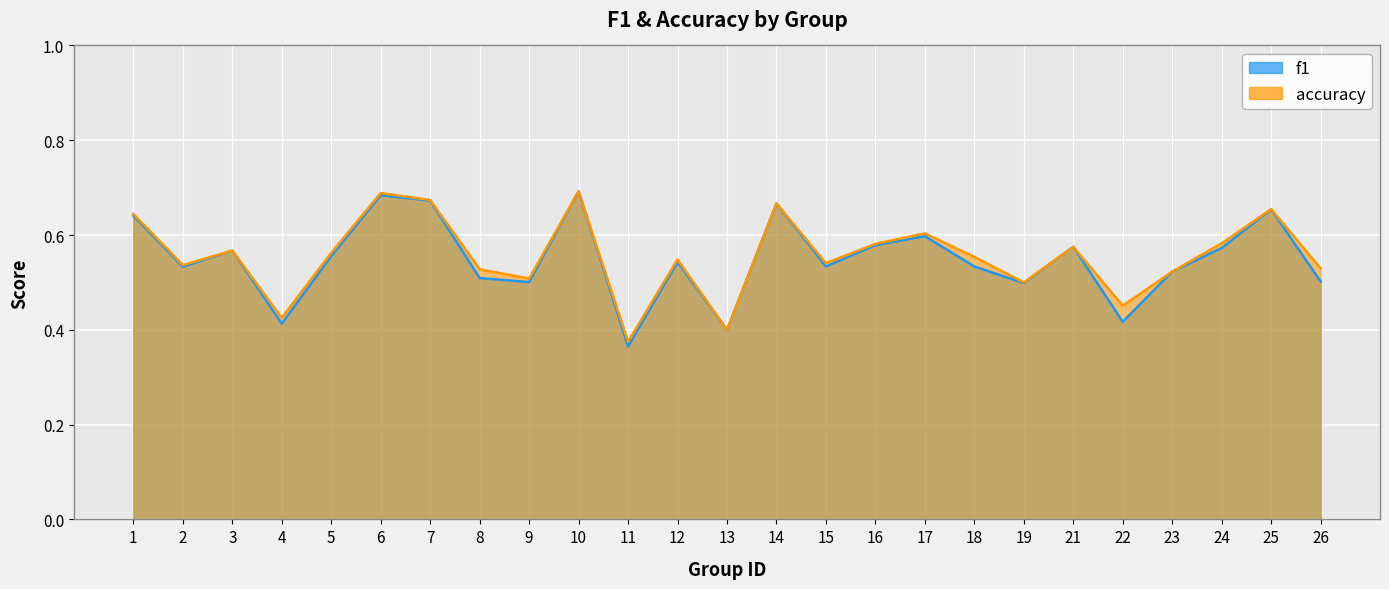

How many f1 values are between 0 and 1?

25